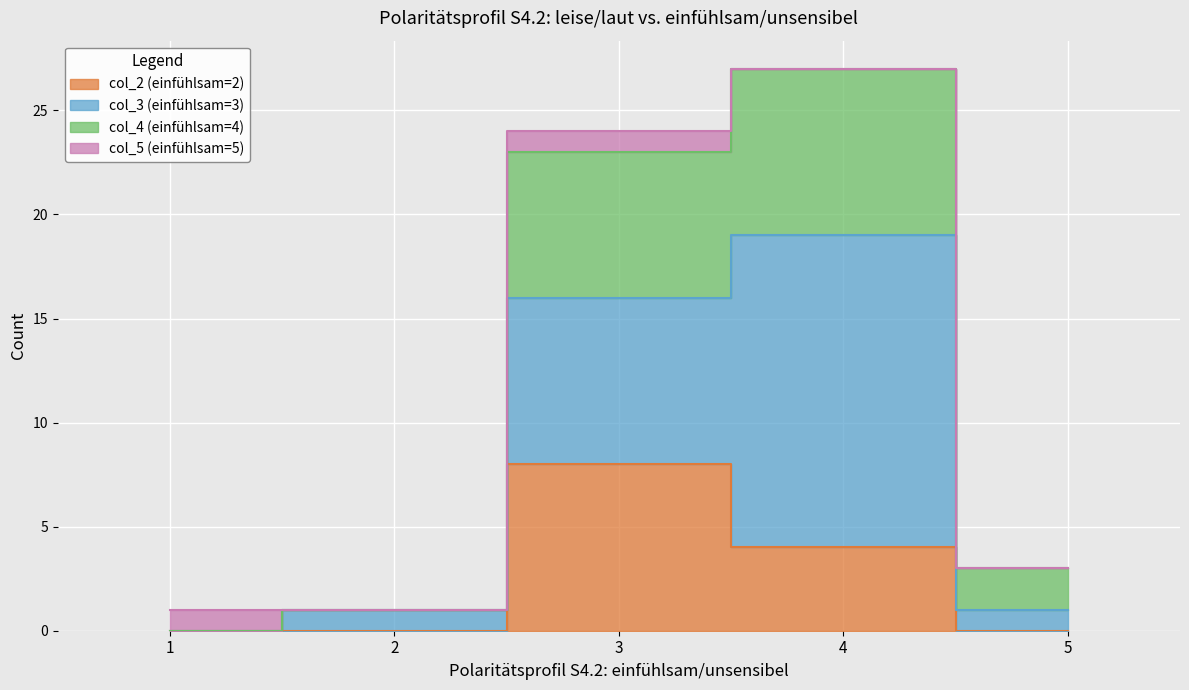

What is the difference between the col_2 values at 5 and 3?

8